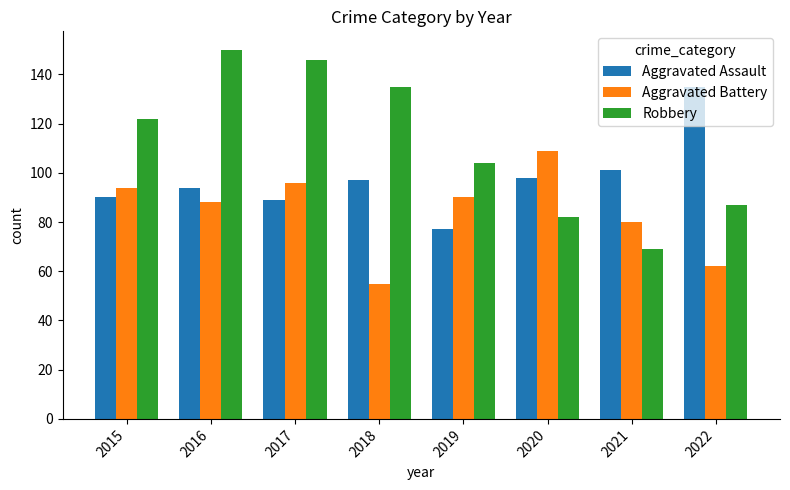

What are all the series names shown in the legend?

Aggravated Assault, Aggravated Battery, Robbery